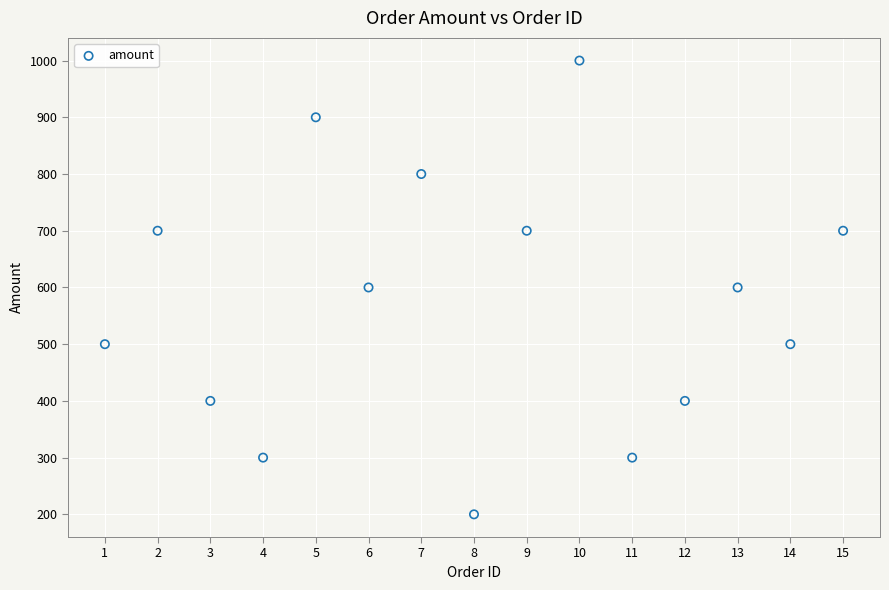

What is the range of X values (max minus min)?

14